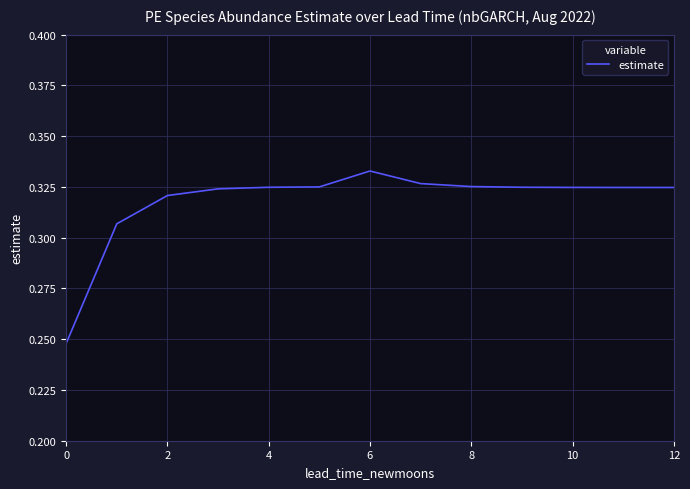

Between 10 and 0, which is larger?

10